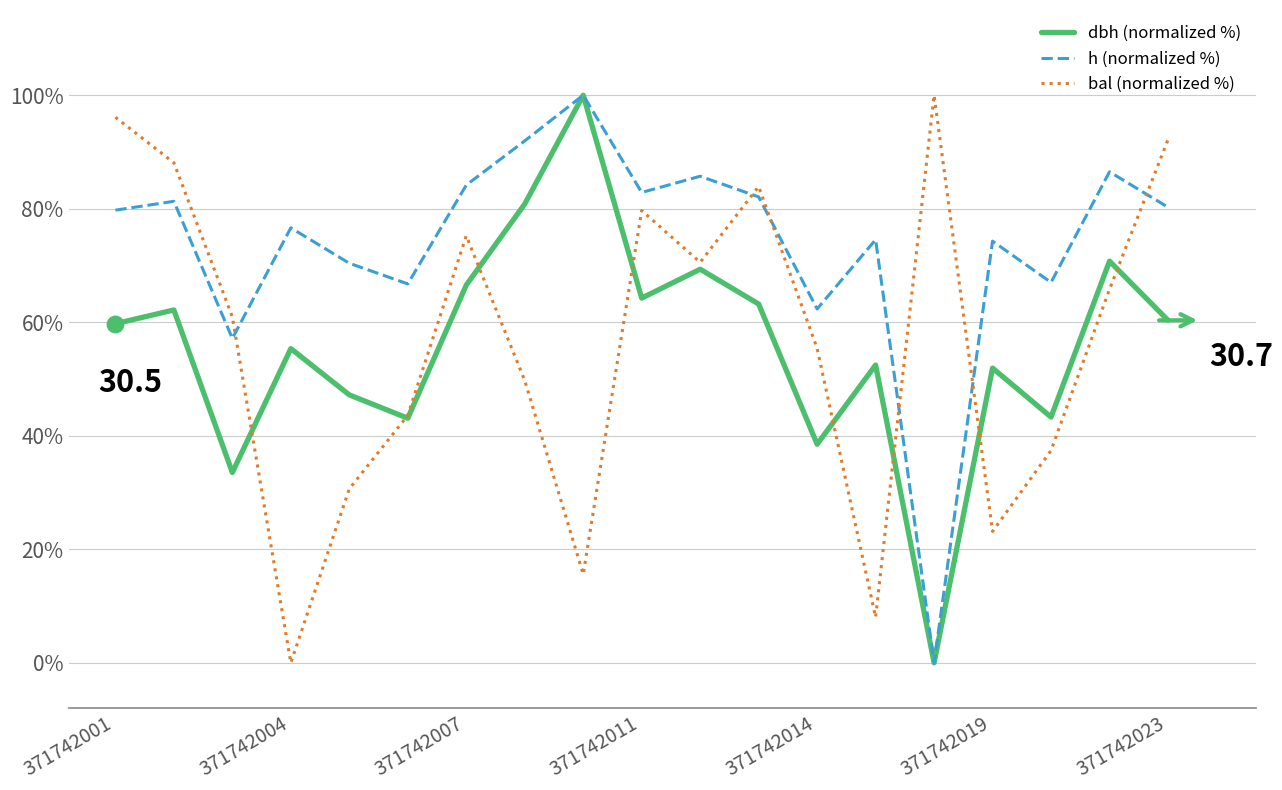

After their last crossing, which series has the higher values: h (normalized %) or bal (normalized %)?

bal (normalized %)